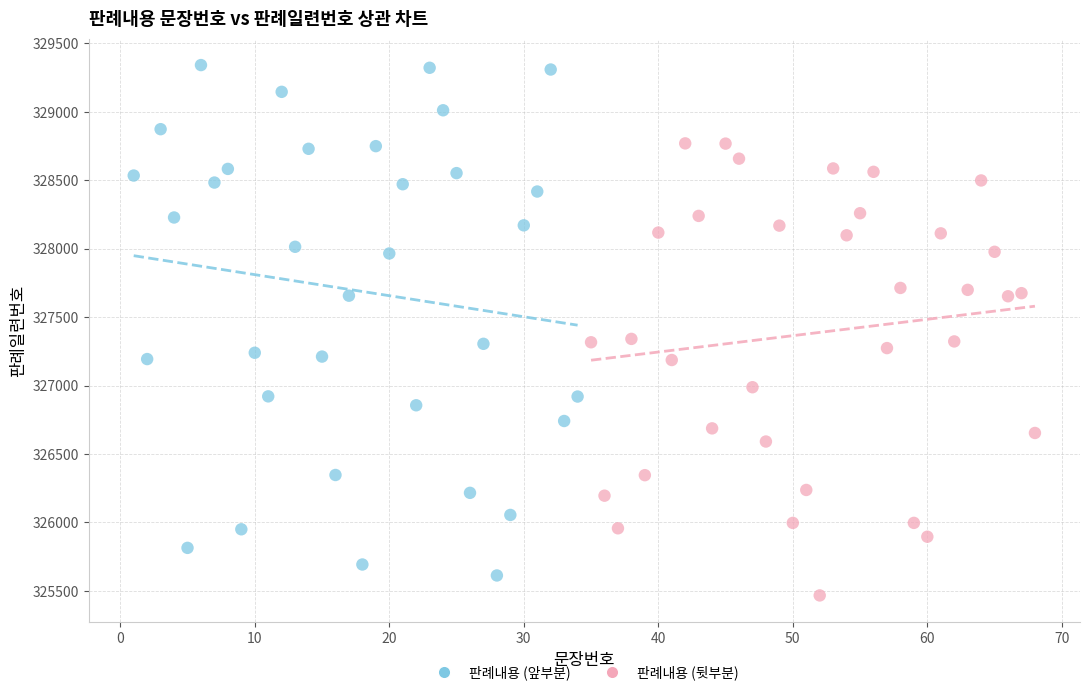

Which series reaches the maximum Y coordinate?

판례내용 (앞부분)